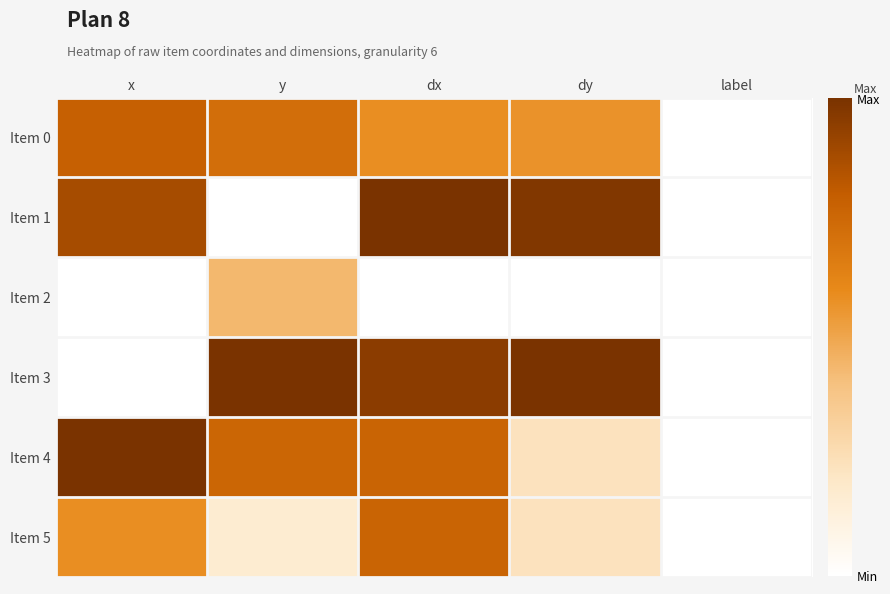

Reading right to left, list all the values displayed in this chart.

Item 0: label=0.0	dy=0.6	dx=0.6	y=0.7	x=0.8
Item 1: label=0.0	dy=1.0	dx=1.0	y=0.0	x=0.9
Item 2: label=0.0	dy=0.0	dx=0.0	y=0.4	x=0.0
Item 3: label=0.0	dy=1.0	dx=1.0	y=1.0	x=0.0
Item 4: label=0.0	dy=0.2	dx=0.8	y=0.8	x=1.0
Item 5: label=0.0	dy=0.2	dx=0.8	y=0.2	x=0.6